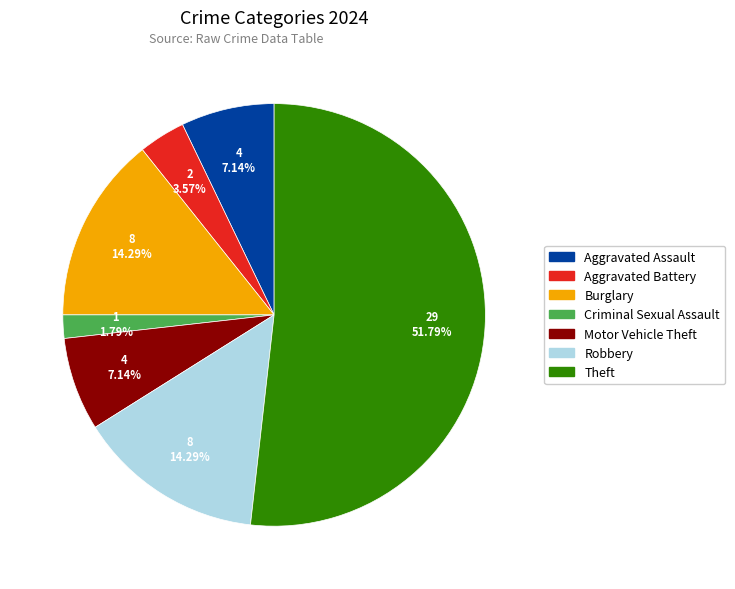

Does Aggravated Assault account for over 50% of the chart?

No